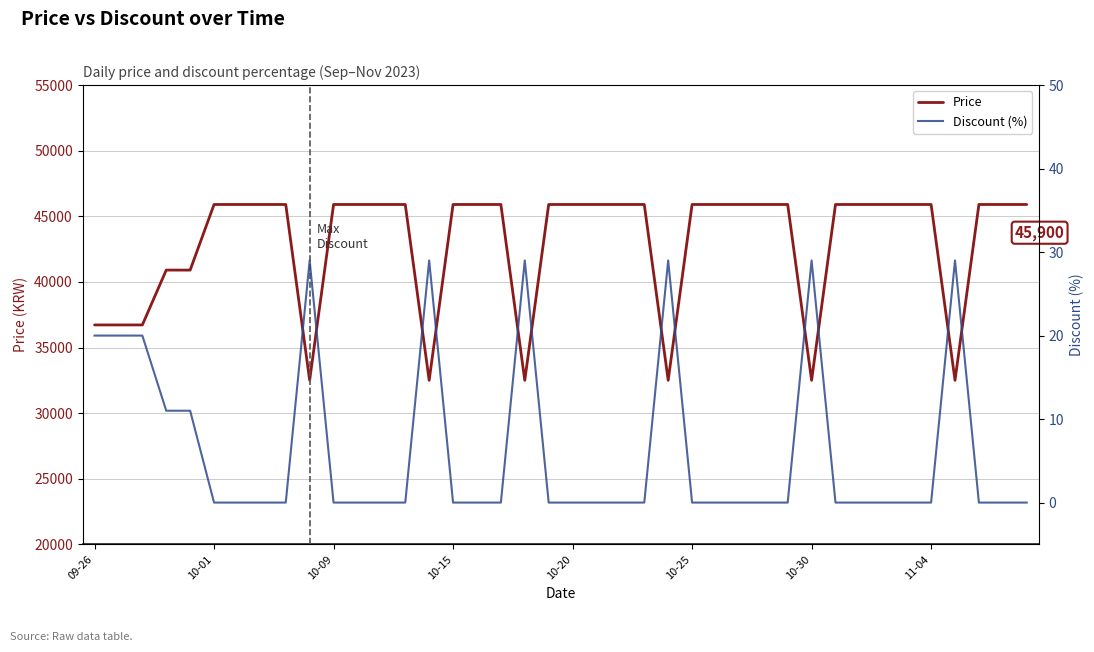

Is this an area chart (filled region under the line)?

No